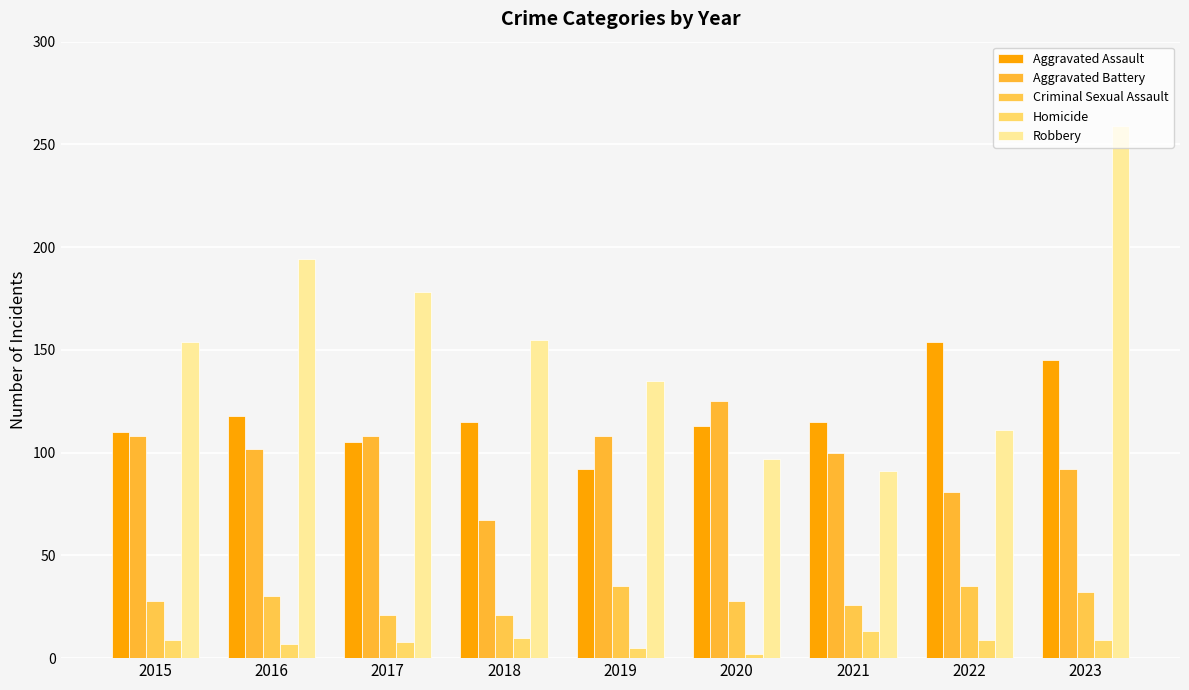

List the series in order of their peak value, highest first.

Robbery, Aggravated Assault, Aggravated Battery, Criminal Sexual Assault, Homicide